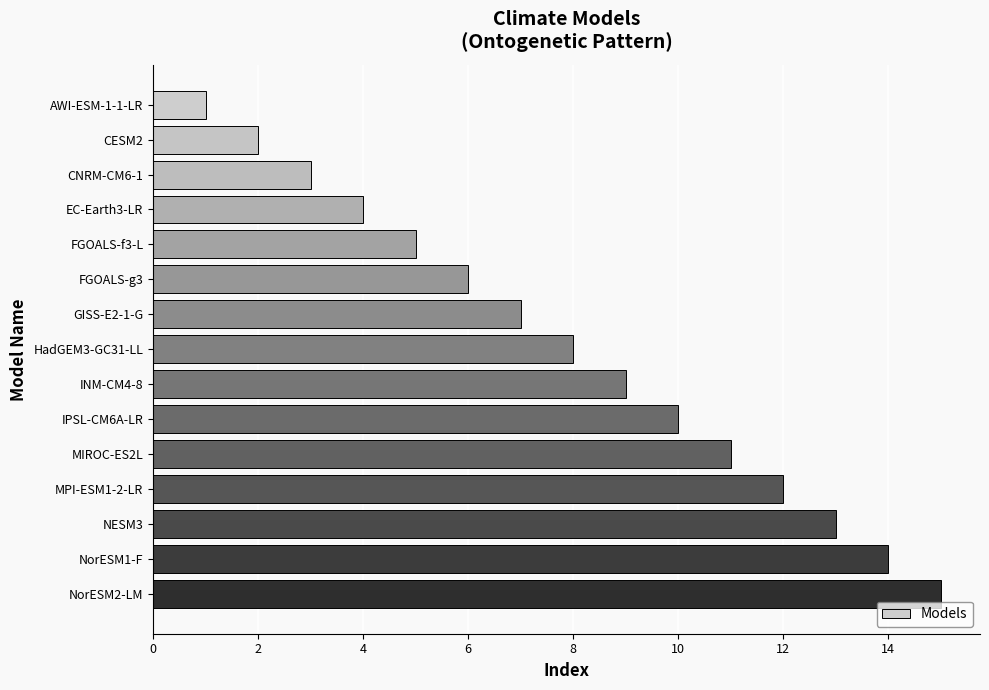

List the labels in order of value, smallest first.

AWI-ESM-1-1-LR, CESM2, CNRM-CM6-1, EC-Earth3-LR, FGOALS-f3-L, FGOALS-g3, GISS-E2-1-G, HadGEM3-GC31-LL, INM-CM4-8, IPSL-CM6A-LR, MIROC-ES2L, MPI-ESM1-2-LR, NESM3, NorESM1-F, NorESM2-LM